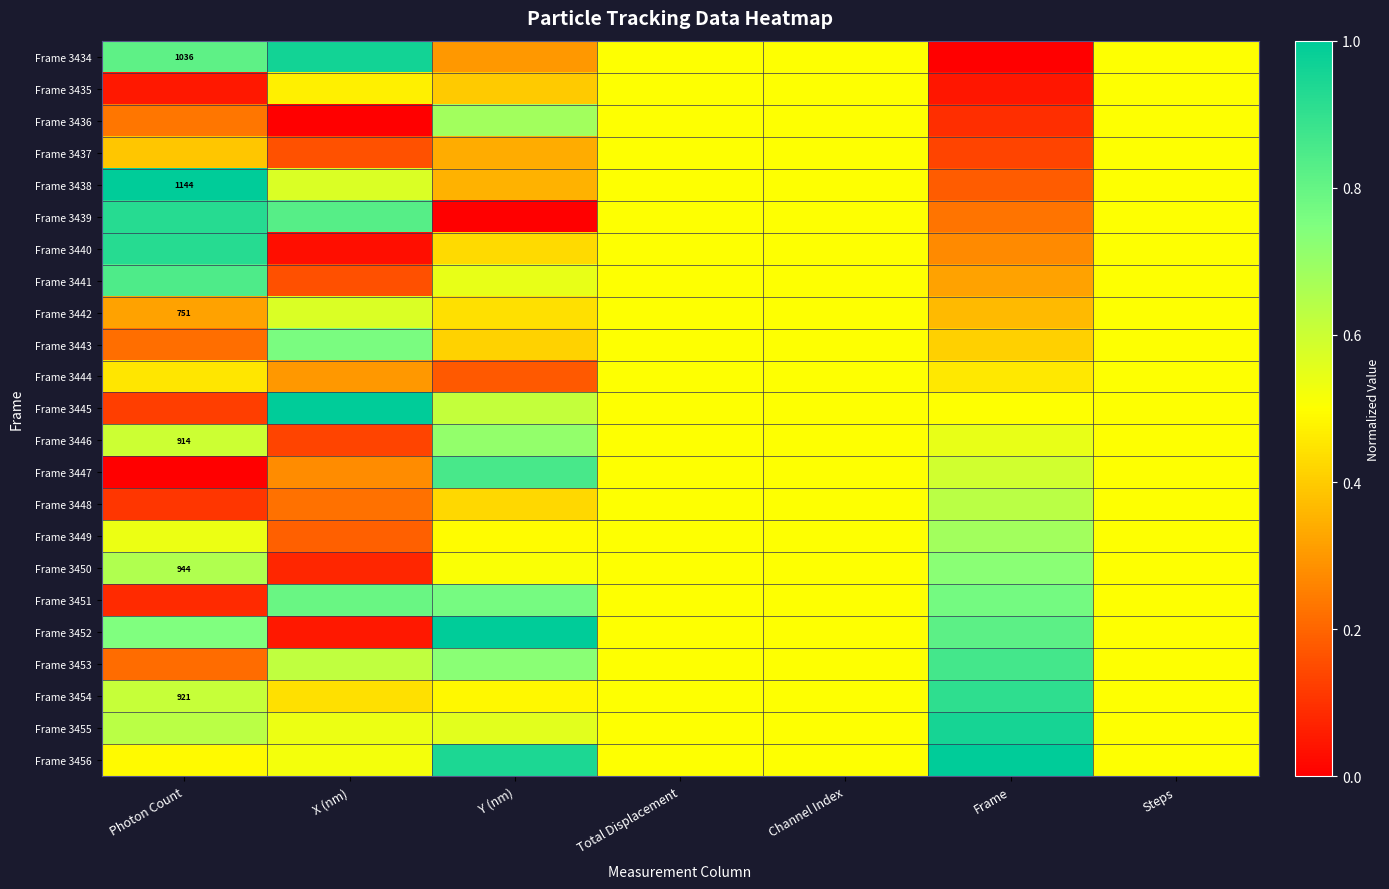

Read the Frame 3451 value at Channel Index.

0.5